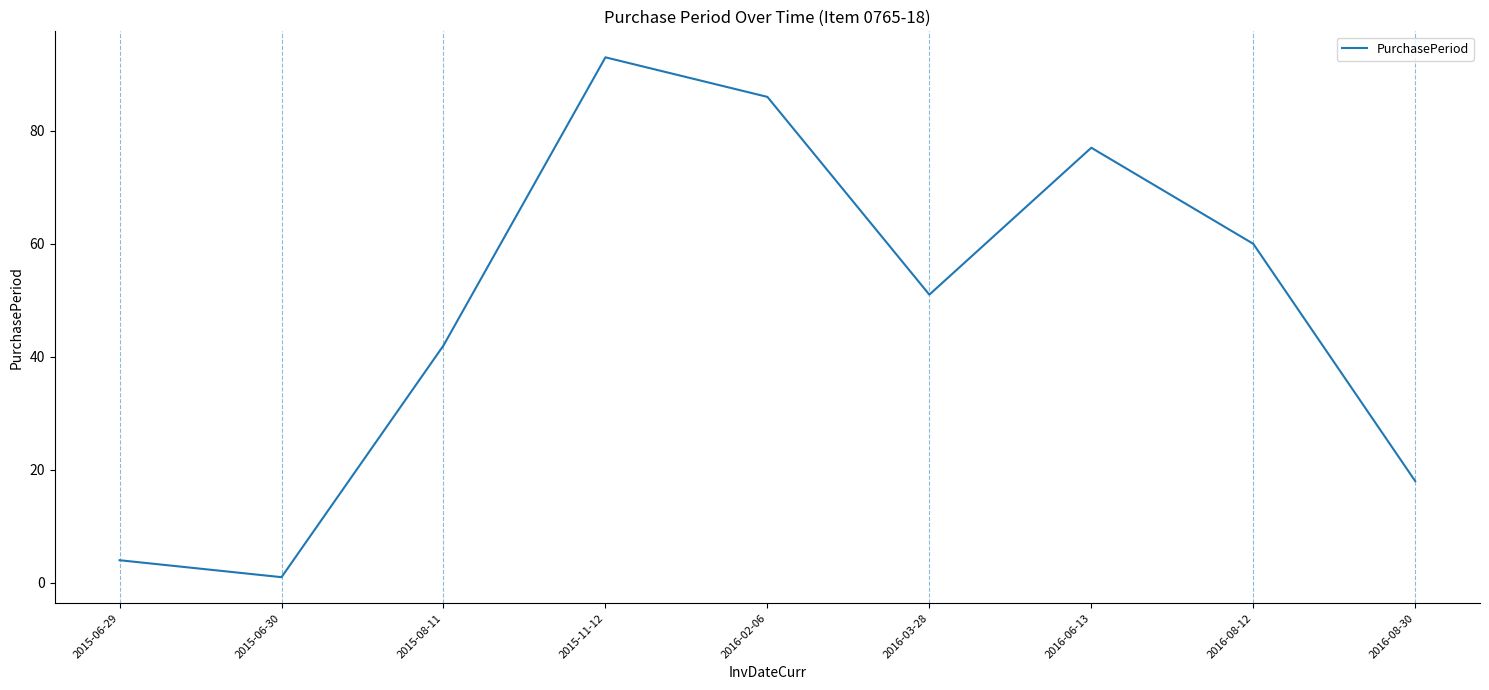

The value at 2016-08-12 is 60. True or false?

True